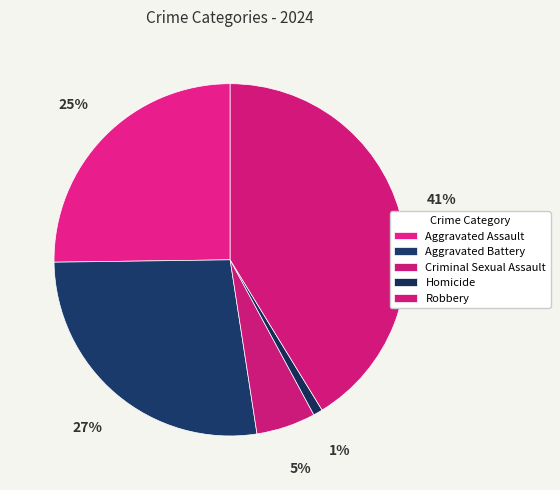

True or false: Criminal Sexual Assault accounts for 5% of the total.

True